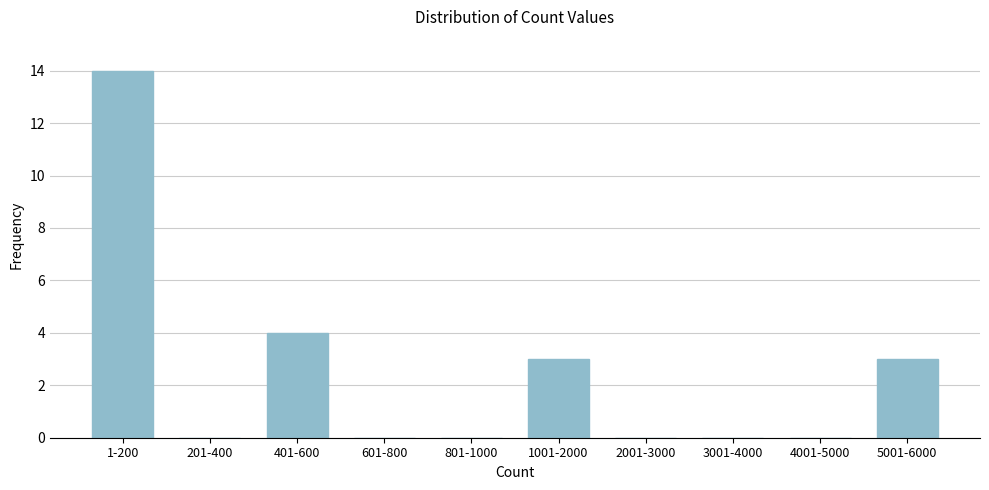

Reading right to left, extract all data points from this chart.

5001-6000=3	4001-5000=0	3001-4000=0	2001-3000=0	1001-2000=3	801-1000=0	601-800=0	401-600=4	201-400=0	1-200=14